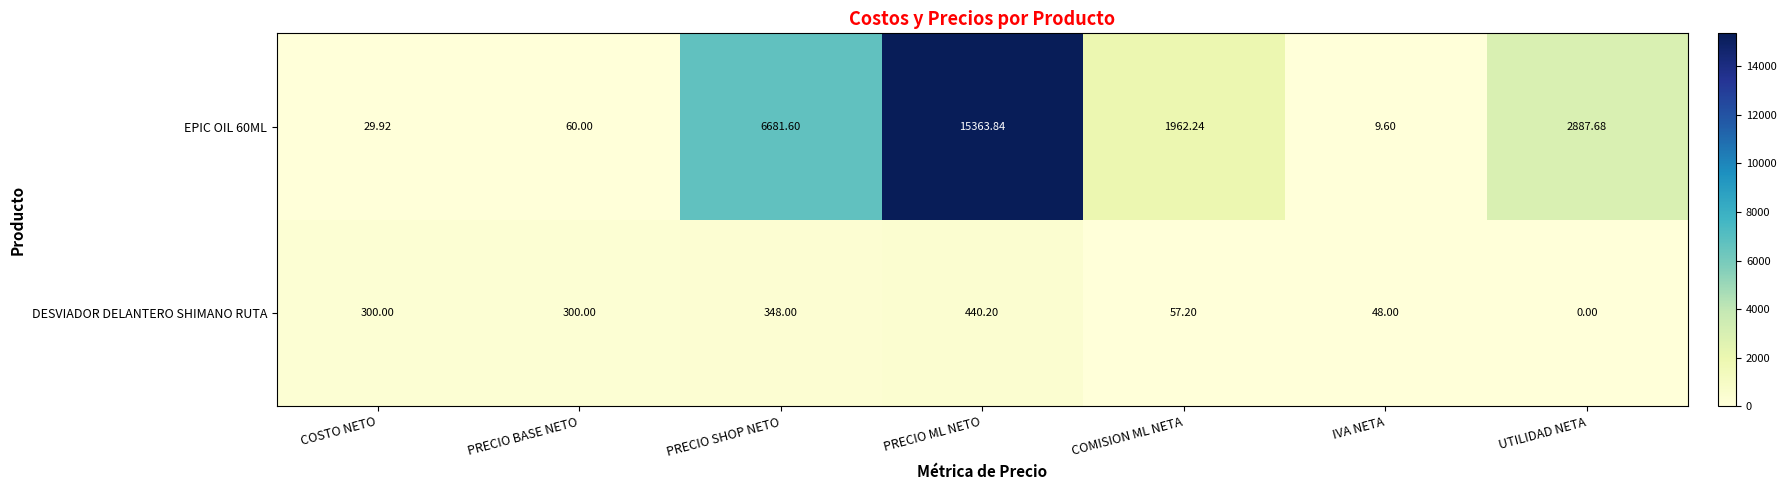

What is the difference between the highest and lowest values at PRECIO SHOP NETO?

6333.6